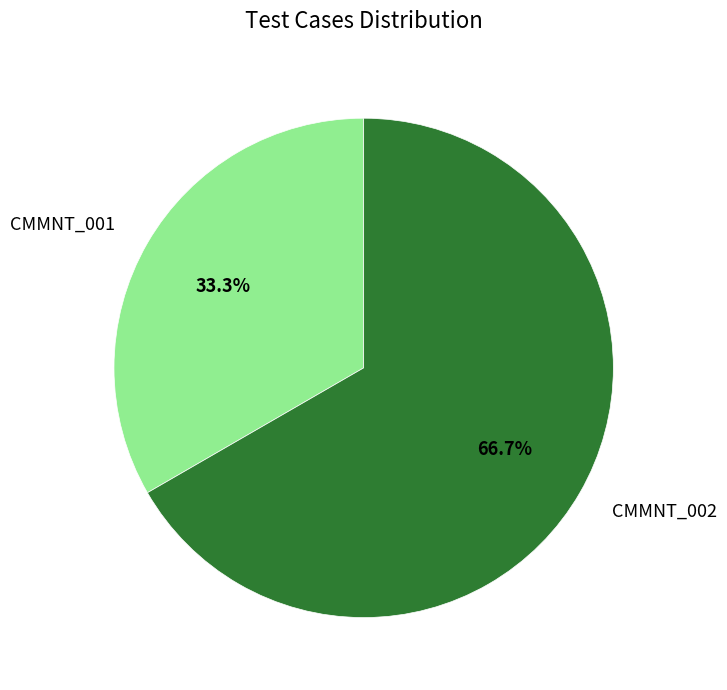

Rank the categories by value from lowest to highest.

CMMNT_001, CMMNT_002